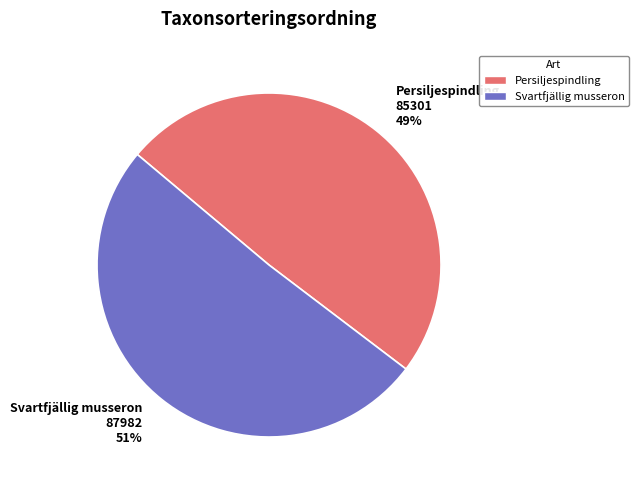

Do Svartfjällig musseron and Persiljespindling together represent more than half of the pie?

Yes